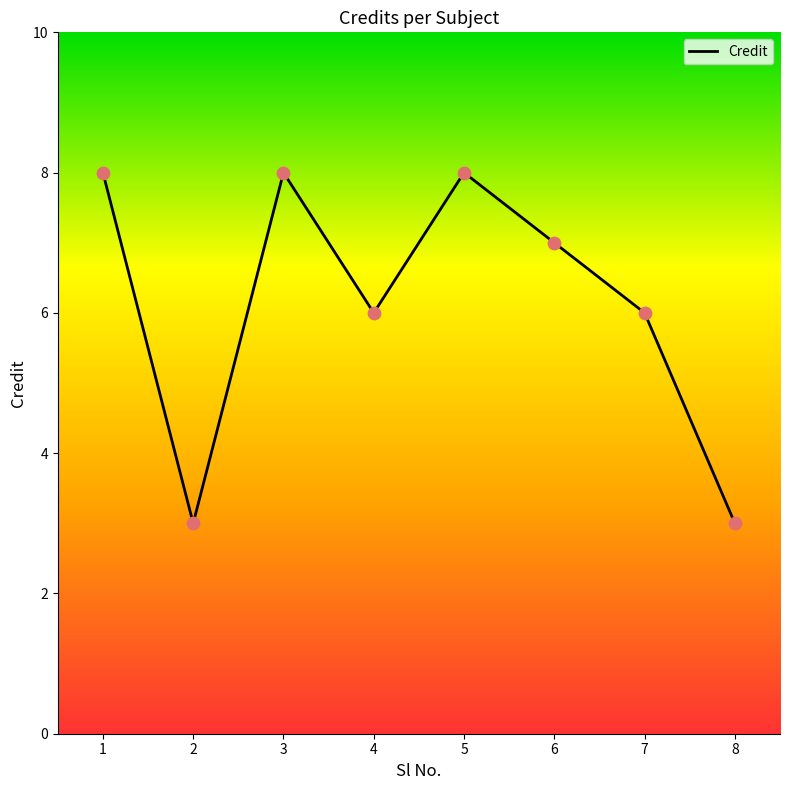

Which has a higher value, 3 or 8?

3